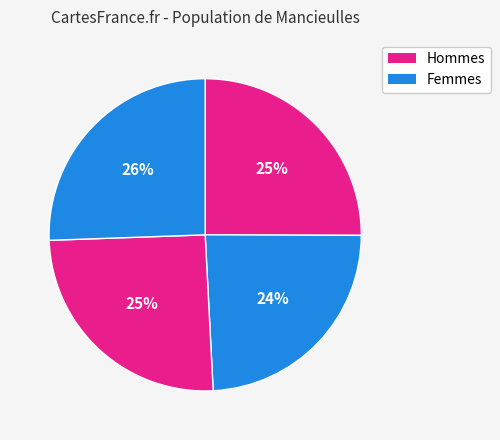

Count the number of slices in the pie.

4